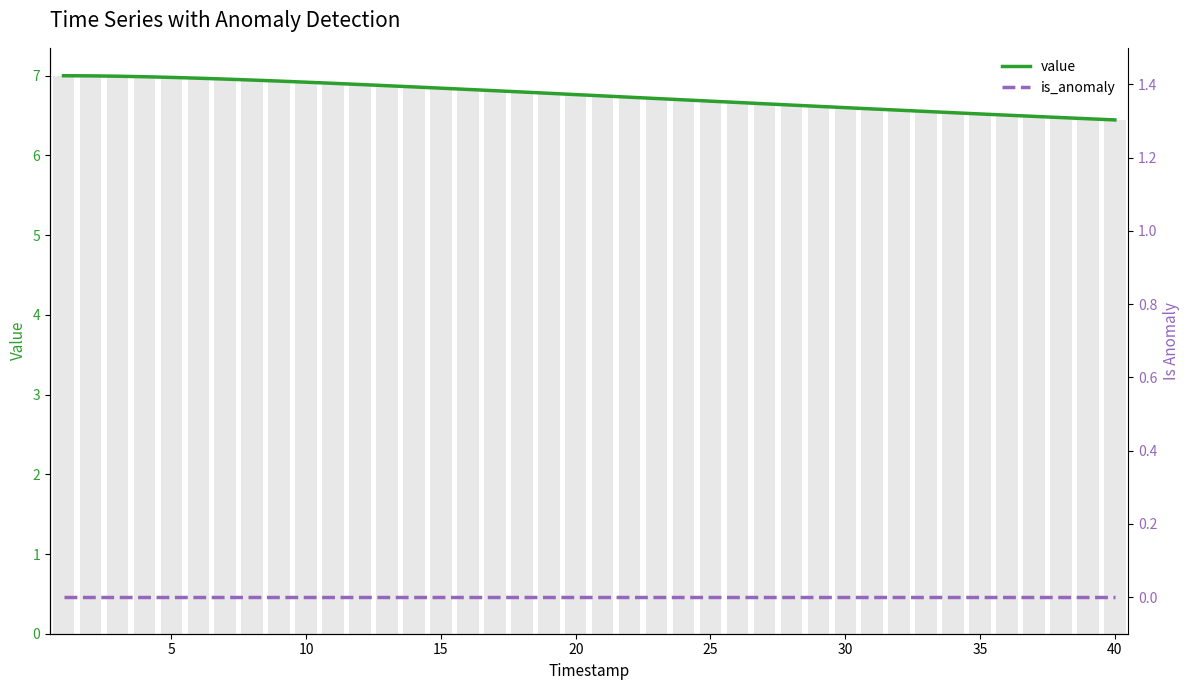

What is the difference between the highest and lowest values at 26?

6.6